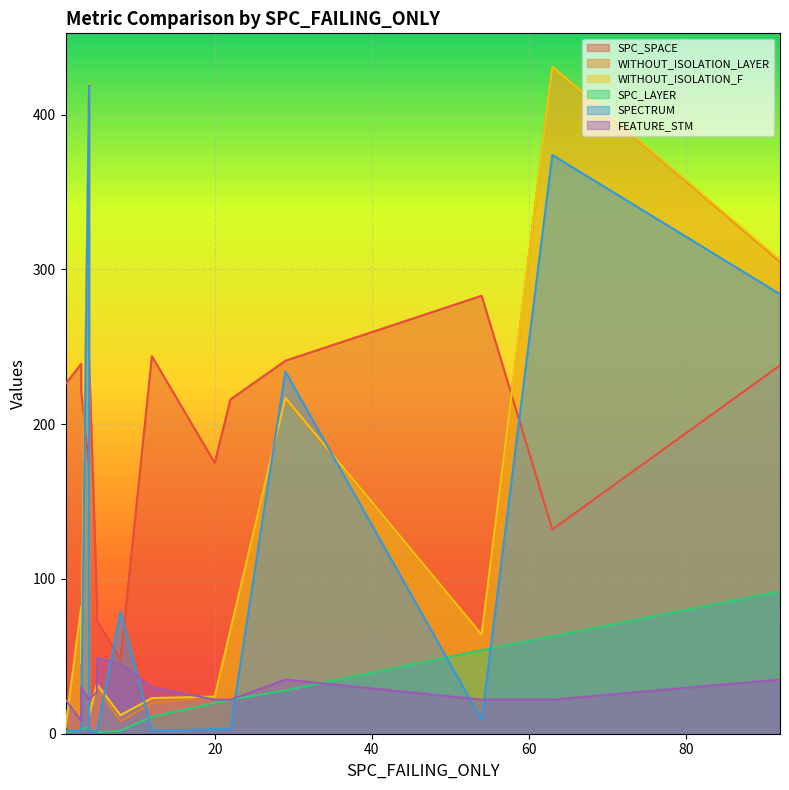

What is the average value of the WITHOUT_ISOLATION_F series?

118